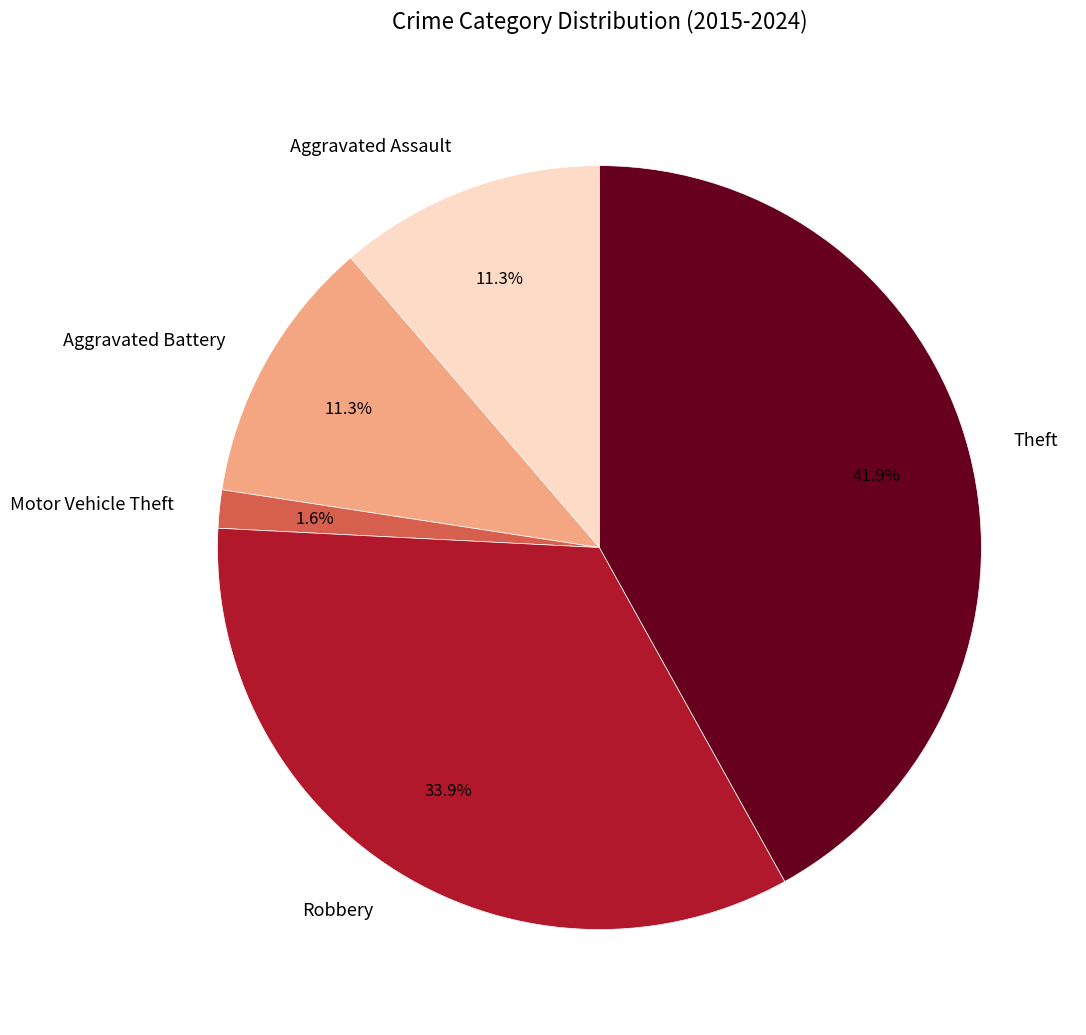

How many slices are in this pie chart?

5